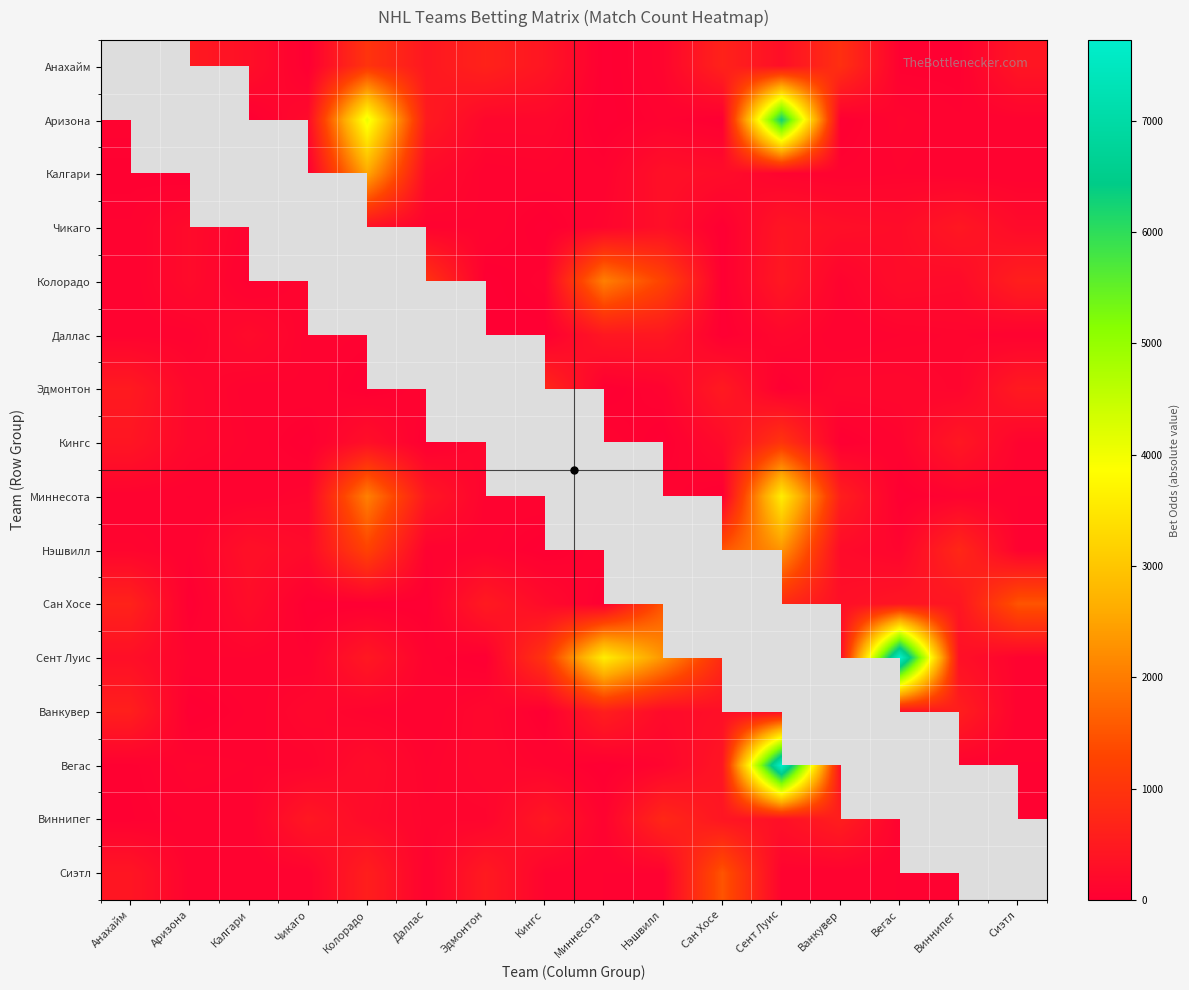

What is the spread (max minus min) of values at Нэшвилл?

2300.0